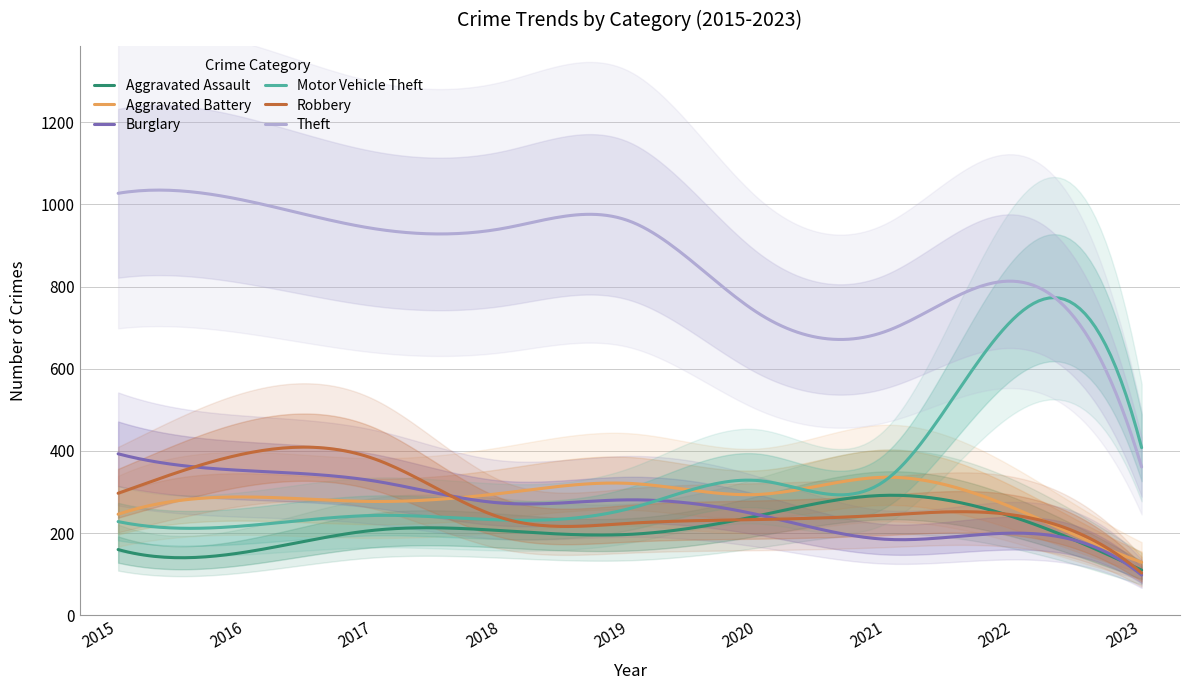

At which category does Robbery reach its first local valley?

2019